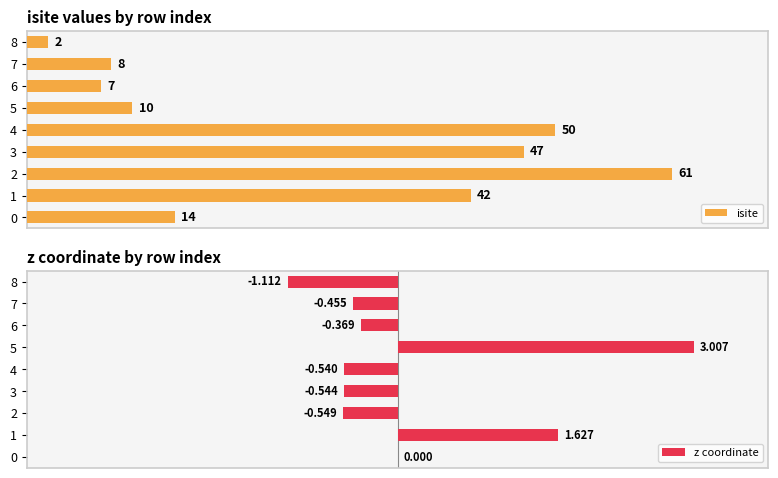

True or false: z coordinate has a value of 3.0 at 5.

True